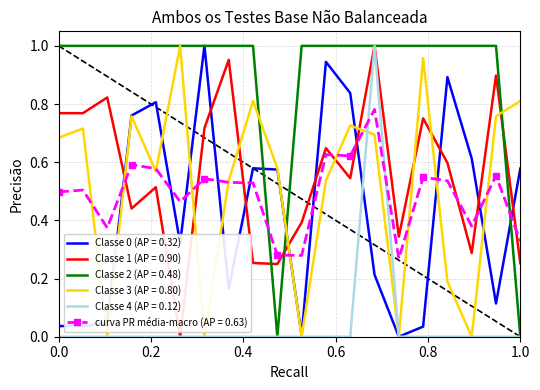

Which series has the largest total across all categories?

Classe 2 (AP = 0.48)